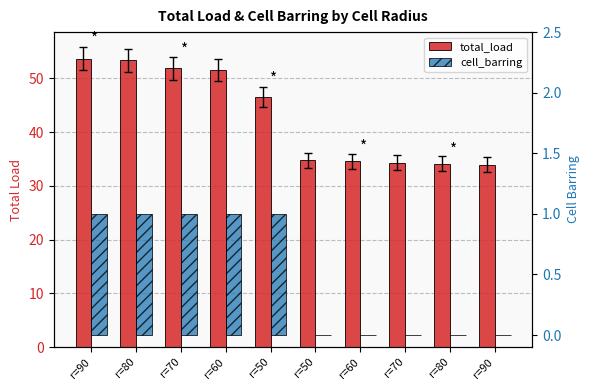

At r=90, list the series in order from largest to smallest.

total_load, cell_barring